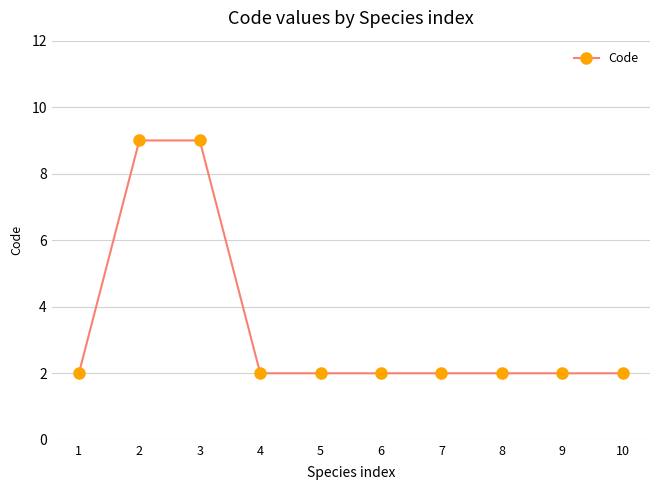

What is the sum of all values?

34